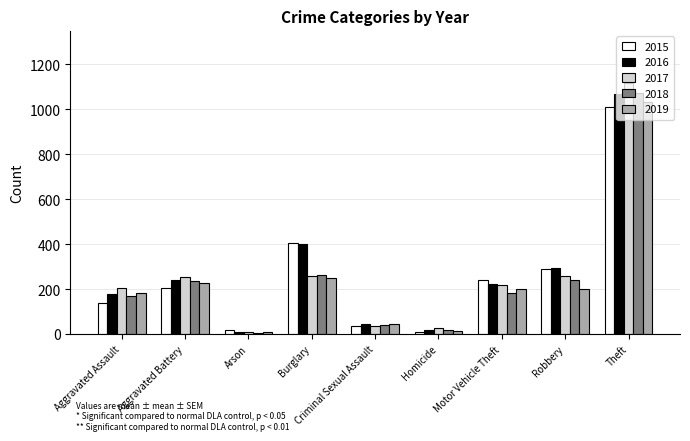

At which category is the sum across all series the highest?

Theft